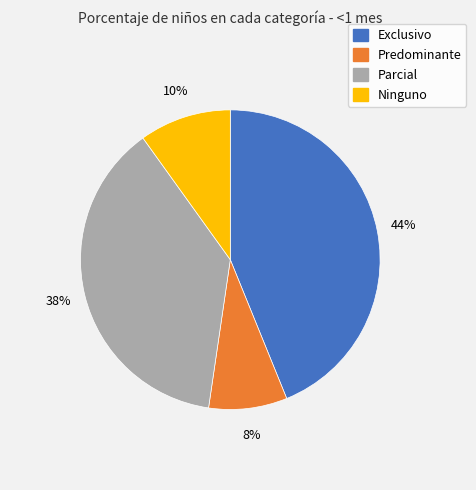

Does Parcial represent more than half of the total?

No